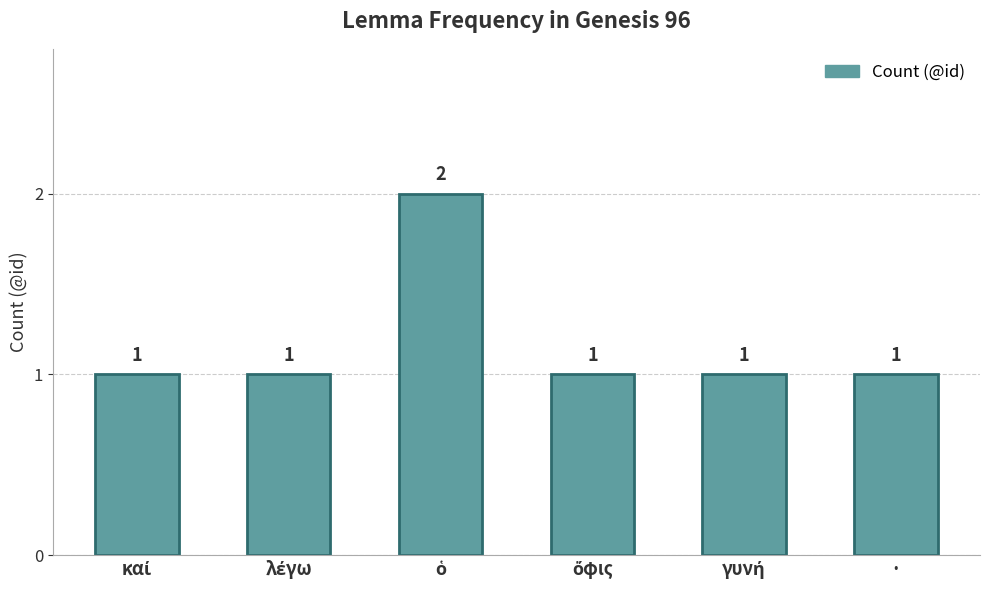

True or false: the data shows 0 at ·.

False